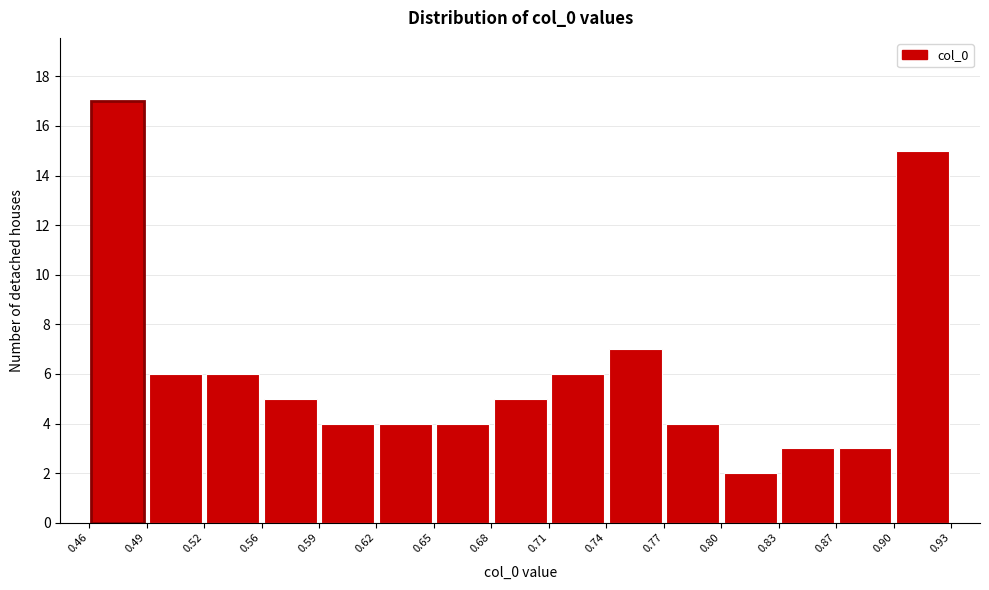

Reading left to right, transcribe this chart: for each bar, give the range it covers on the x-axis and its height. The values are not printed on the chart, so give them approximately, as read against the axis.

0.46 to 0.49: 17
0.49 to 0.52: 6
0.52 to 0.56: 6
0.56 to 0.59: 5
0.59 to 0.62: 4
0.62 to 0.65: 4
0.65 to 0.68: 4
0.68 to 0.71: 5
0.71 to 0.74: 6
0.74 to 0.77: 7
0.77 to 0.80: 4
0.80 to 0.83: 2
0.83 to 0.87: 3
0.87 to 0.90: 3
0.90 to 0.93: 15